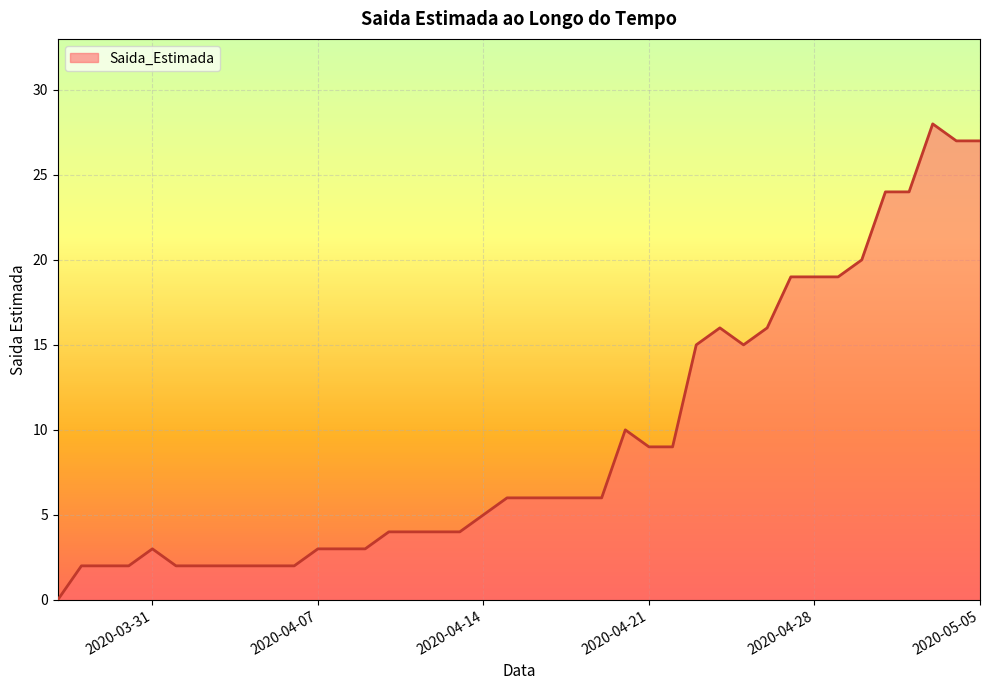

What is the difference between the maximum and minimum values?

28